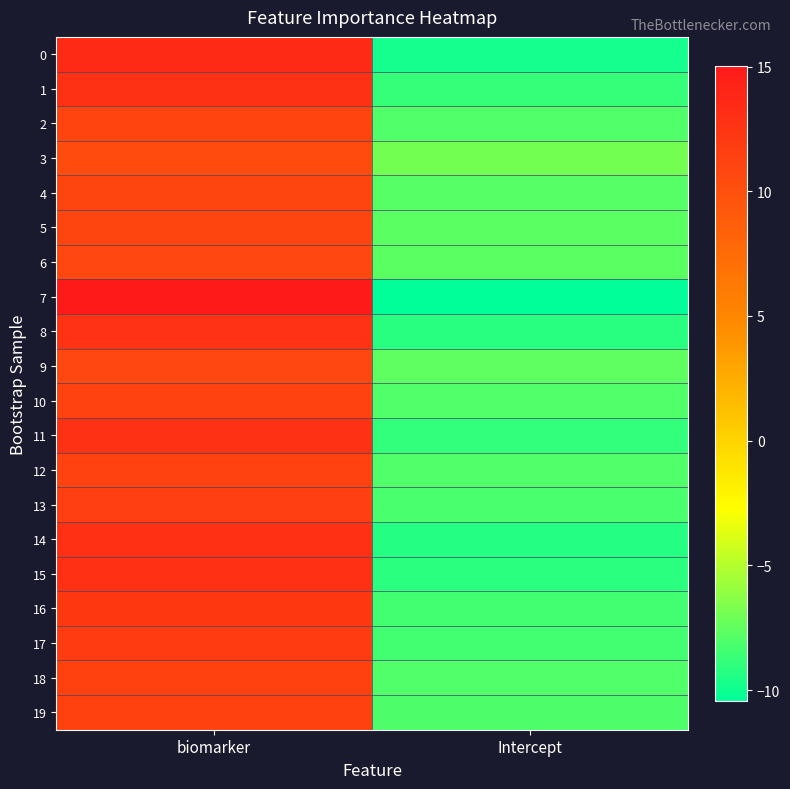

Reading left to right, transcribe all the data shown in this chart.

0: biomarker=13.5	Intercept=-9.8
1: biomarker=12.8	Intercept=-8.8
2: biomarker=11.1	Intercept=-8.0
3: biomarker=10.5	Intercept=-6.9
4: biomarker=11.0	Intercept=-7.8
5: biomarker=11.0	Intercept=-7.7
6: biomarker=10.8	Intercept=-7.7
7: biomarker=15.0	Intercept=-10.4
8: biomarker=12.7	Intercept=-9.2
9: biomarker=10.7	Intercept=-7.6
10: biomarker=11.2	Intercept=-8.0
11: biomarker=12.8	Intercept=-8.9
12: biomarker=11.2	Intercept=-8.0
13: biomarker=11.6	Intercept=-8.2
14: biomarker=12.9	Intercept=-9.3
15: biomarker=12.9	Intercept=-9.1
16: biomarker=12.2	Intercept=-8.4
17: biomarker=11.9	Intercept=-8.4
18: biomarker=11.3	Intercept=-8.0
19: biomarker=11.3	Intercept=-8.1